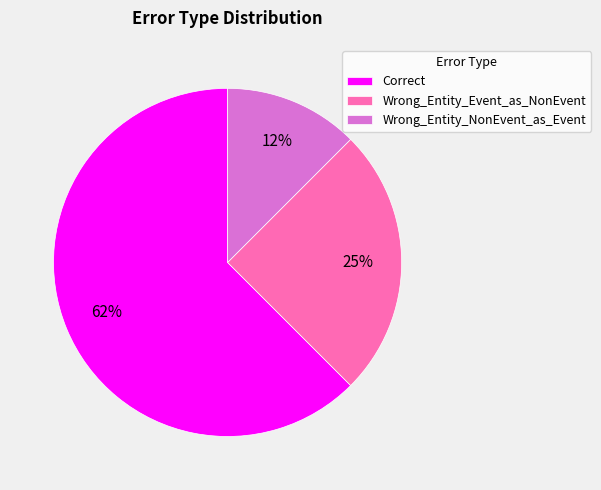

The Correct slice represents 72% of the pie. True or false?

False